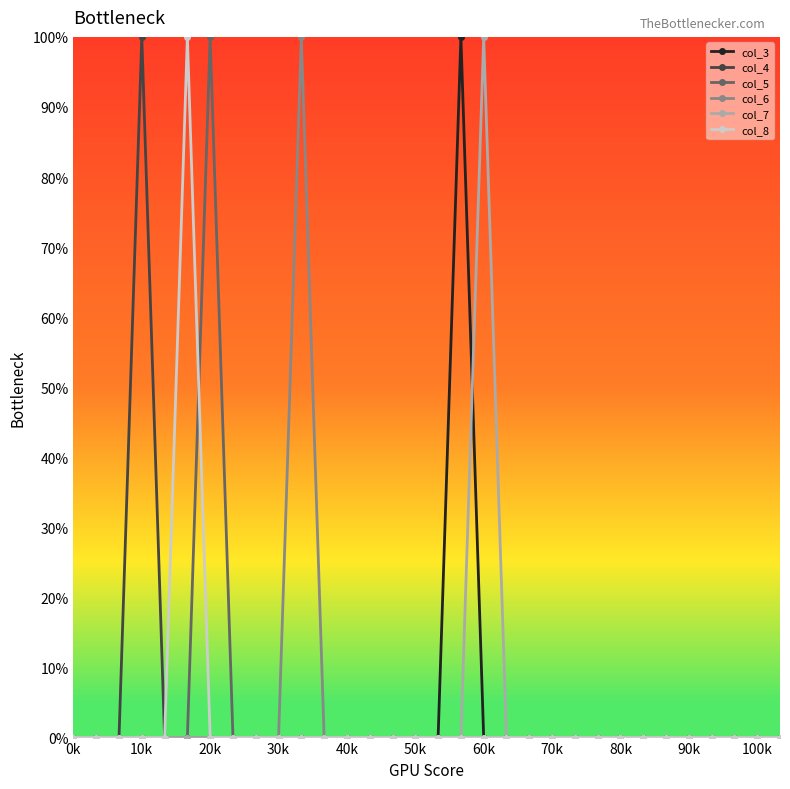

What are all the series names shown in the legend?

col_3, col_4, col_5, col_6, col_7, col_8